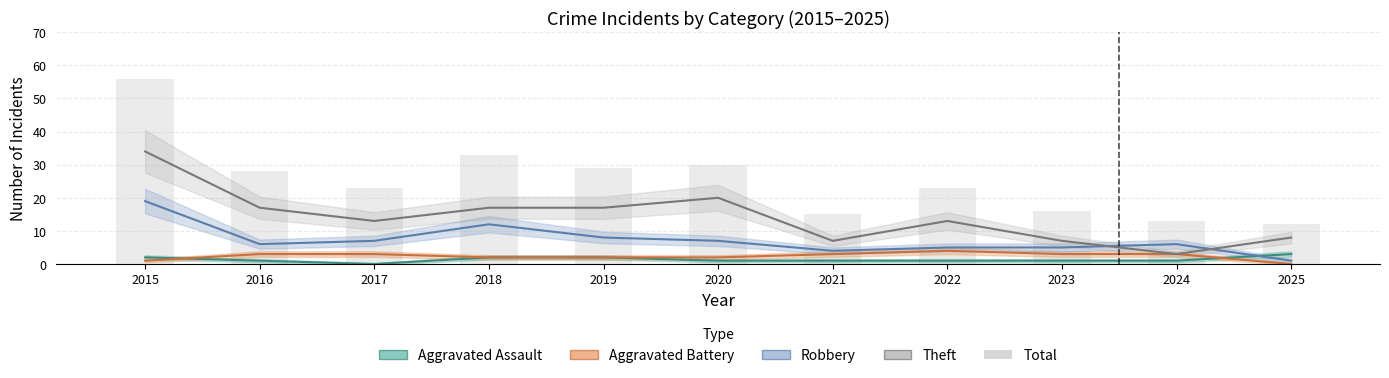

List the labels in order of value, largest first.

2015, 2018, 2020, 2019, 2016, 2017, 2022, 2023, 2021, 2024, 2025